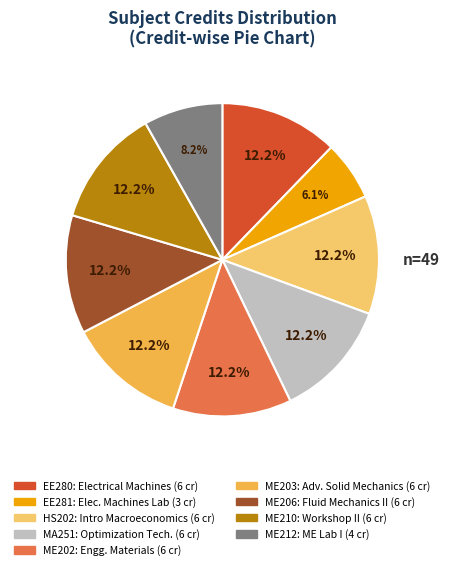

The ME212 slice represents 1% of the pie. True or false?

False